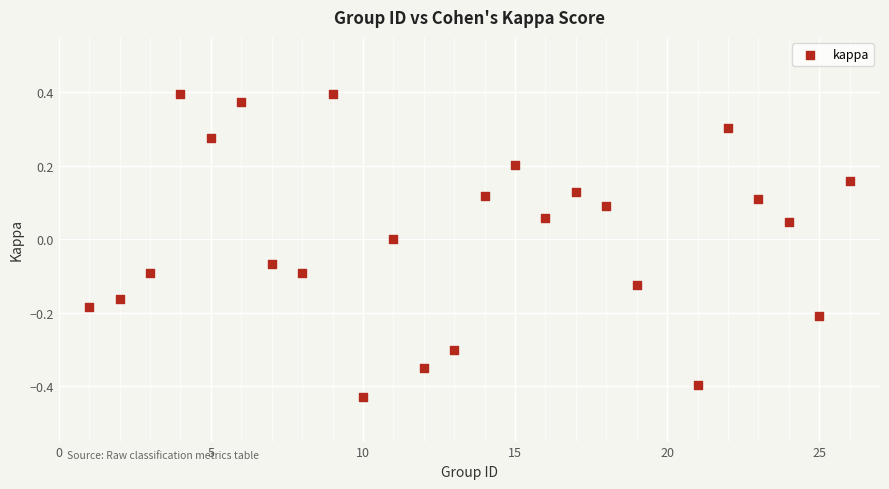

What is the range of Y values (max minus min)?

0.8